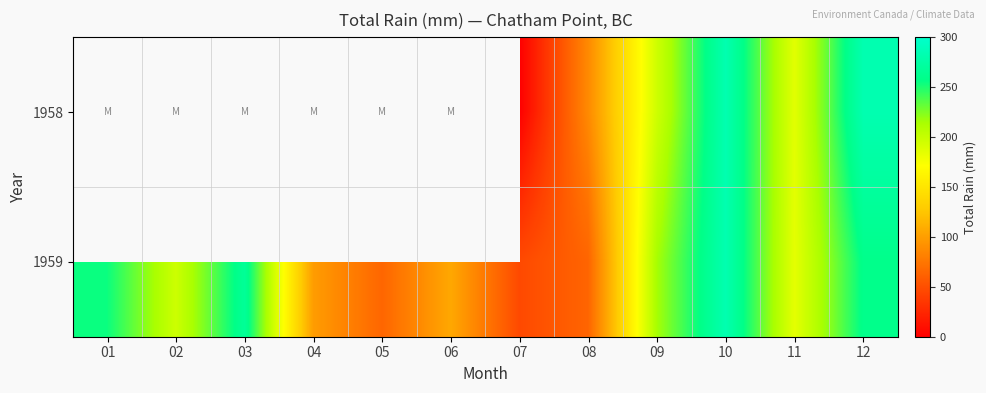

The value of 1959 at 01 is 254.3. True or false?

True